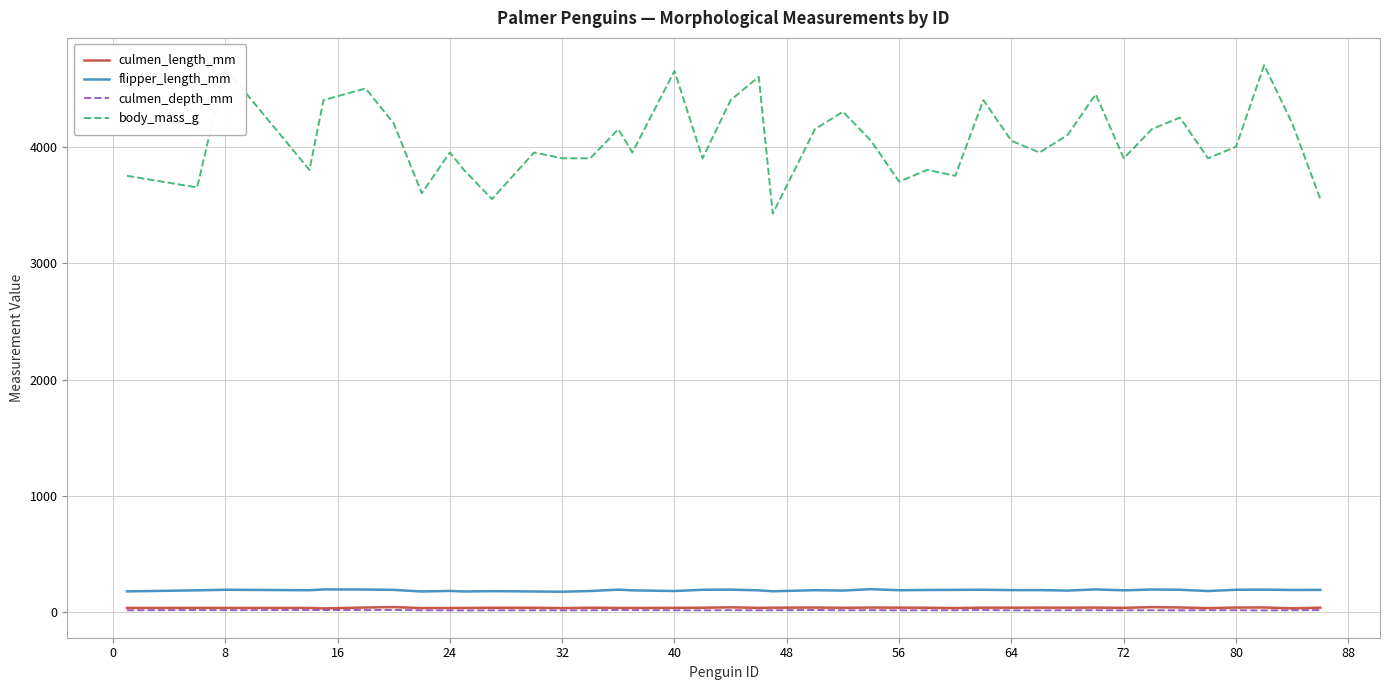

What is the difference between the maximum and minimum values in the culmen_length_mm series?

11.4